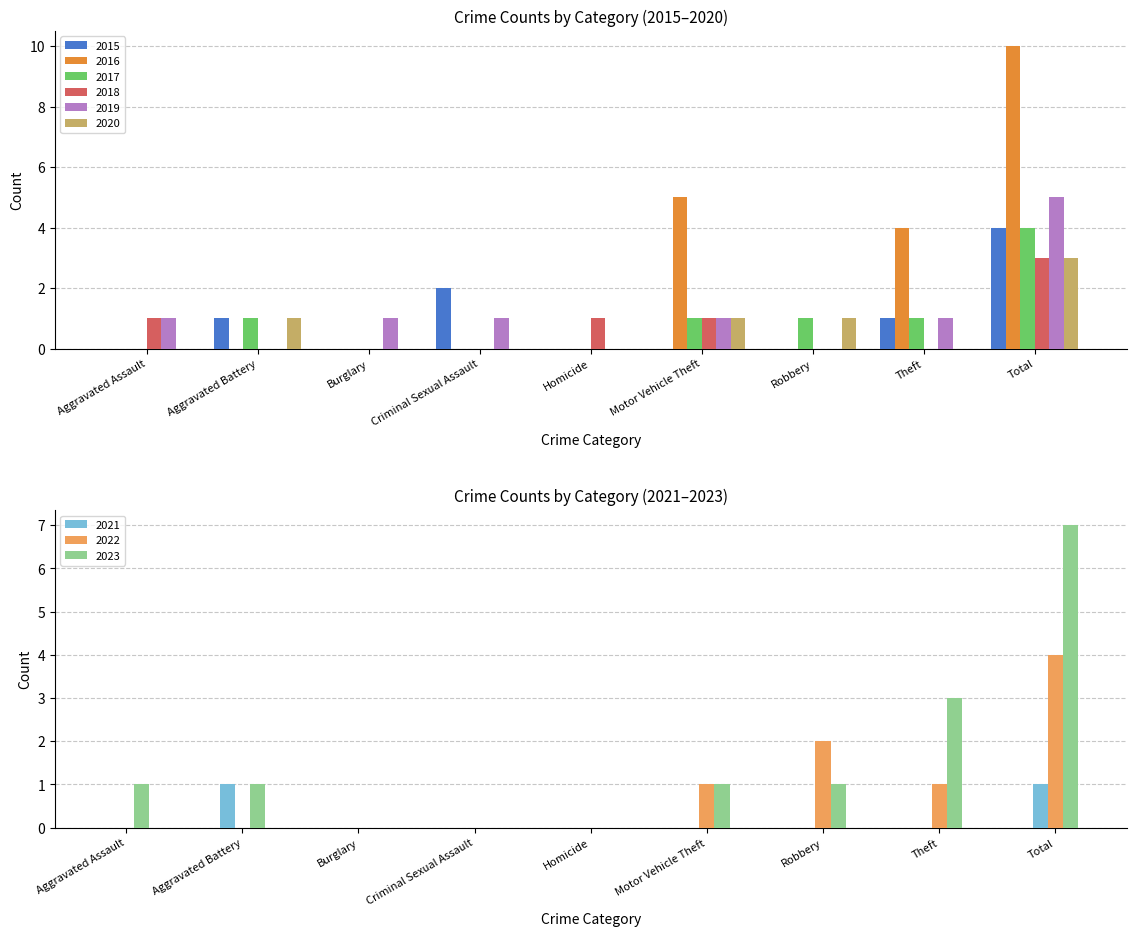

At how many categories does at least one series exceed 8?

1